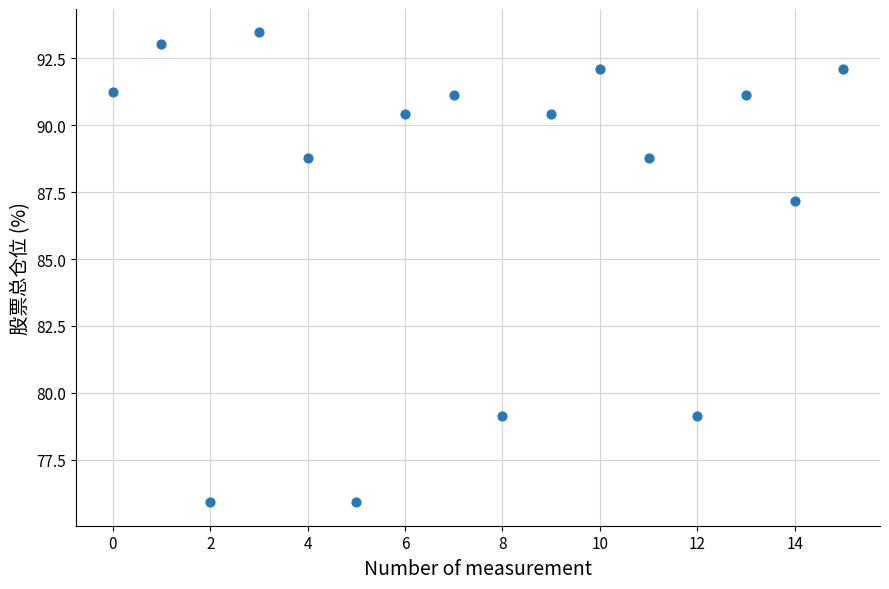

What is the range of Y values (max minus min)?

17.6